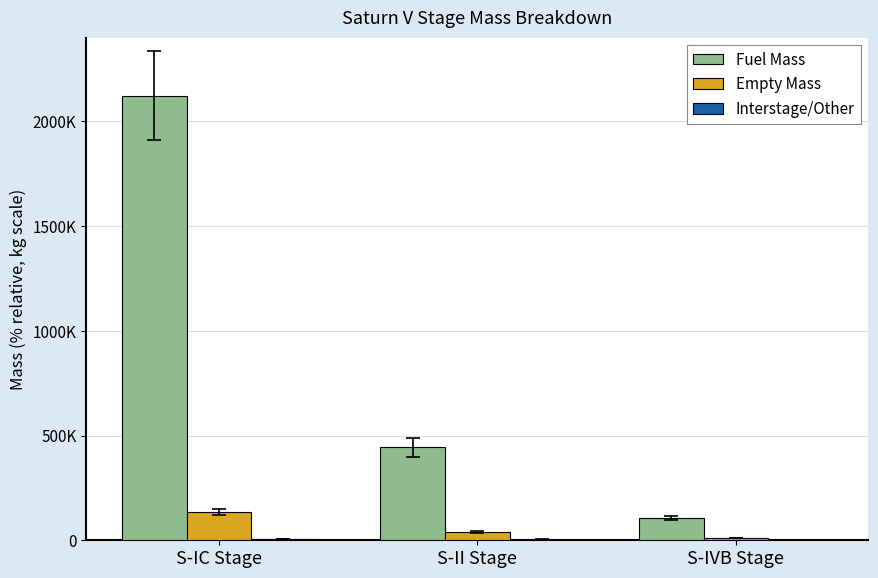

Reading left to right, extract all data points from this chart.

Fuel Mass: S-IC Stage=2121638	S-II Stage=443987	S-IVB Stage=106017
Empty Mass: S-IC Stage=135734	S-II Stage=39133	S-IVB Stage=11795
Interstage/Other: S-IC Stage=5258	S-II Stage=3628	S-IVB Stage=1942